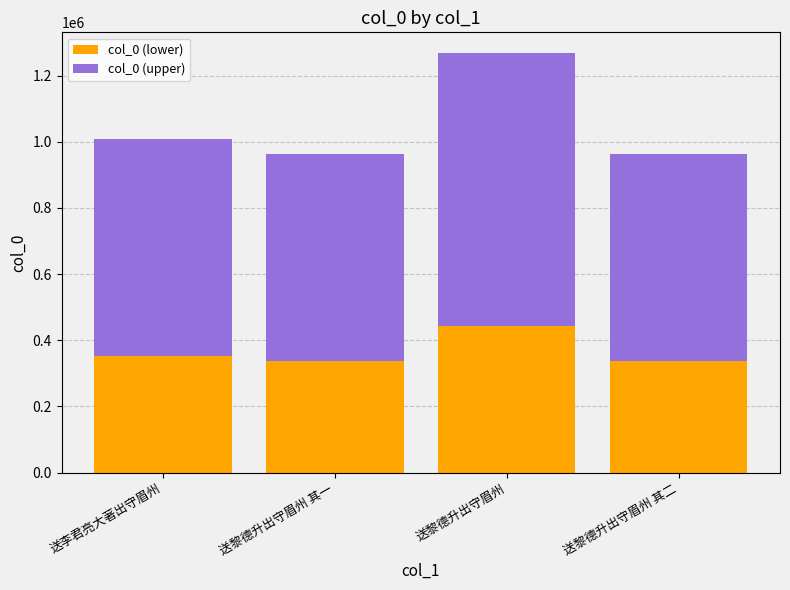

What is the total value across all series at 送黎德升出守眉州 其一?

963697.0